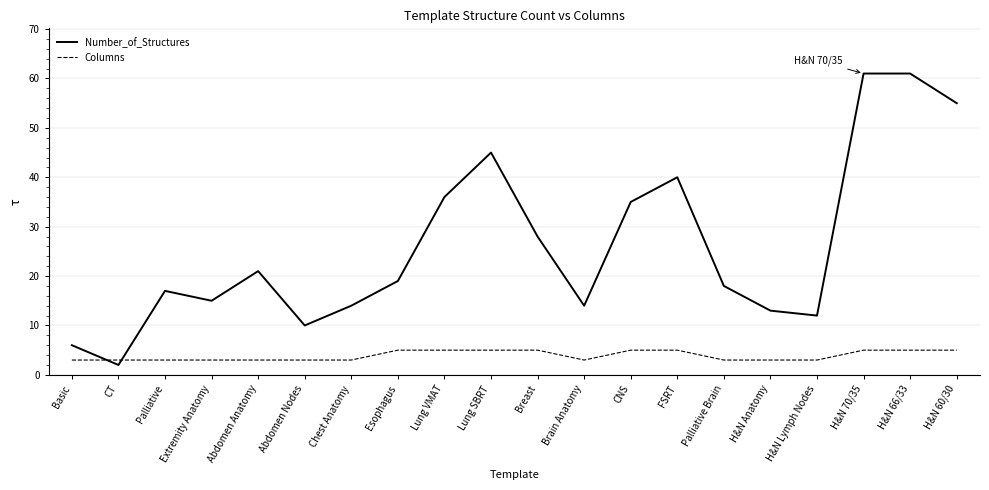

What are all the series names shown in the legend?

Number_of_Structures, Columns